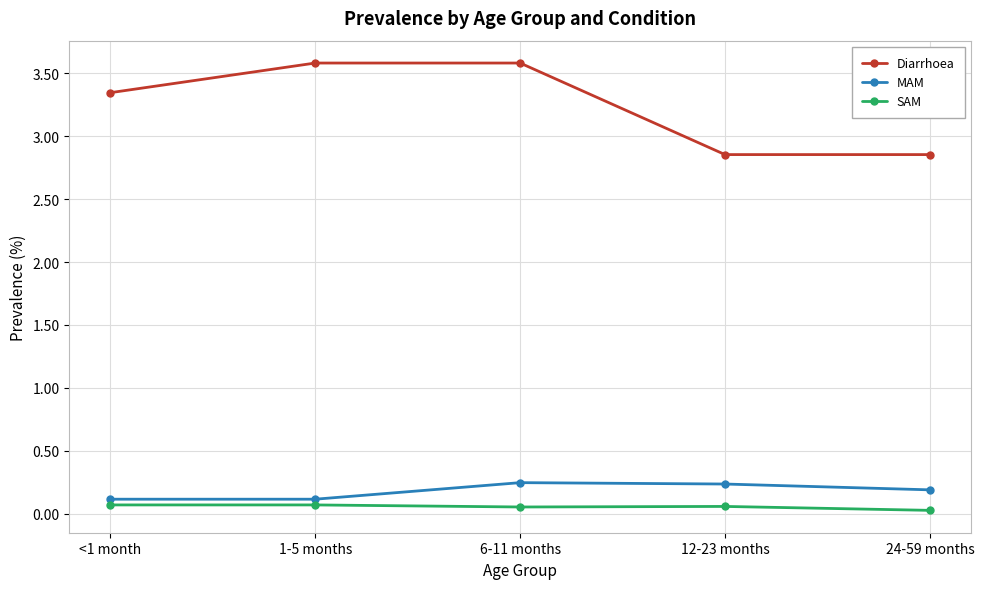

List the series in order of their peak value, lowest first.

SAM, MAM, Diarrhoea